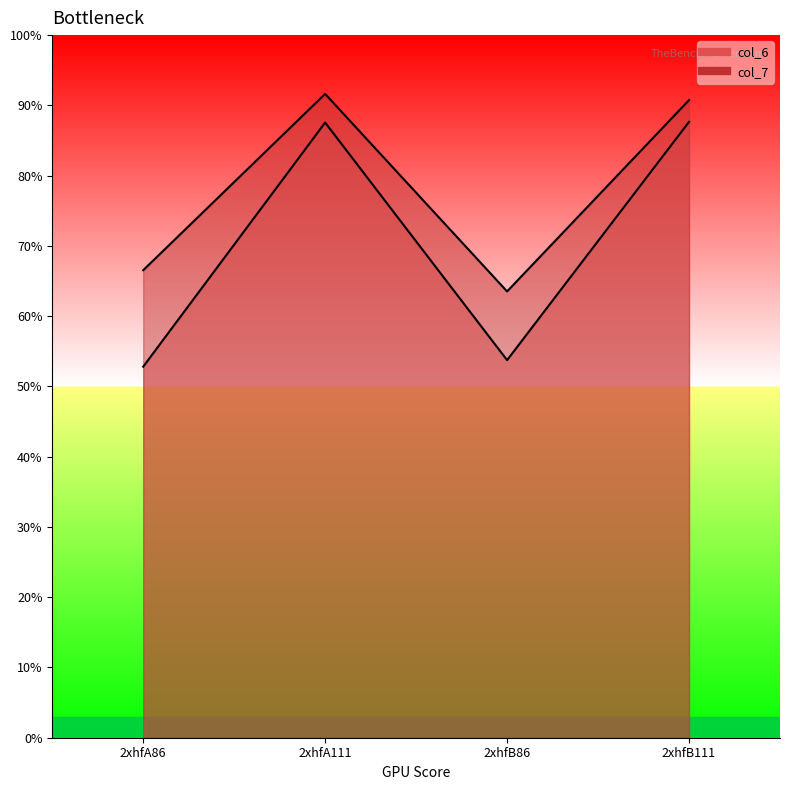

How many data points does each series have?

4